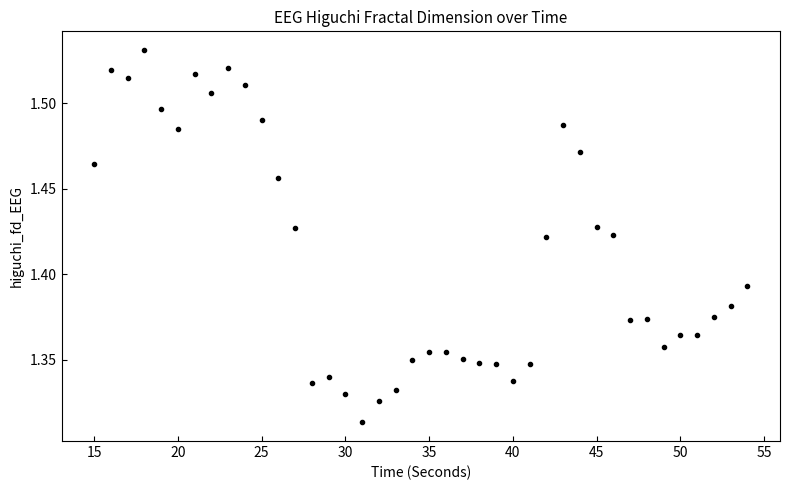

What is the range of X values (max minus min)?

39.0